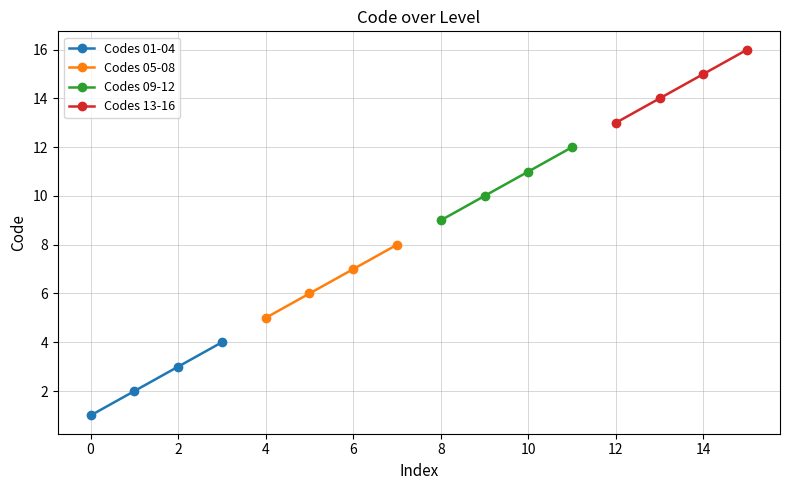

The value of Codes 01-04 at 2 is 5. True or false?

False